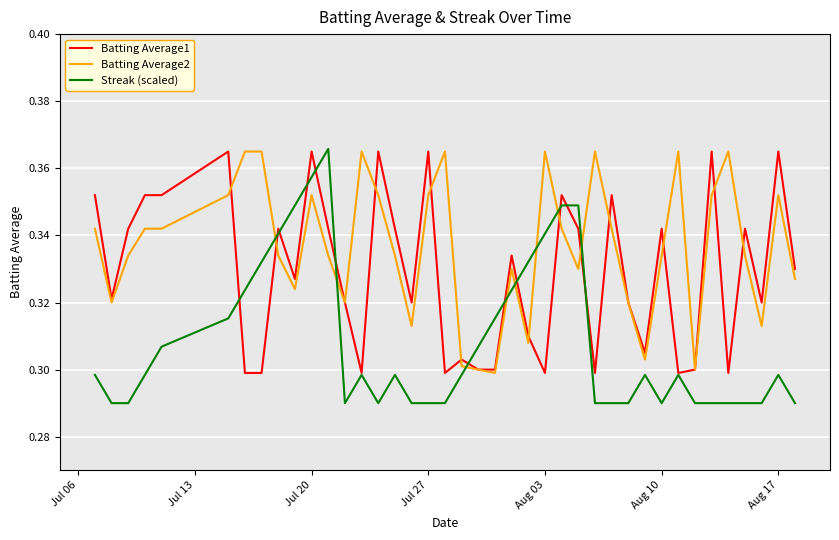

Which series has the widest spread of values?

Streak (scaled)